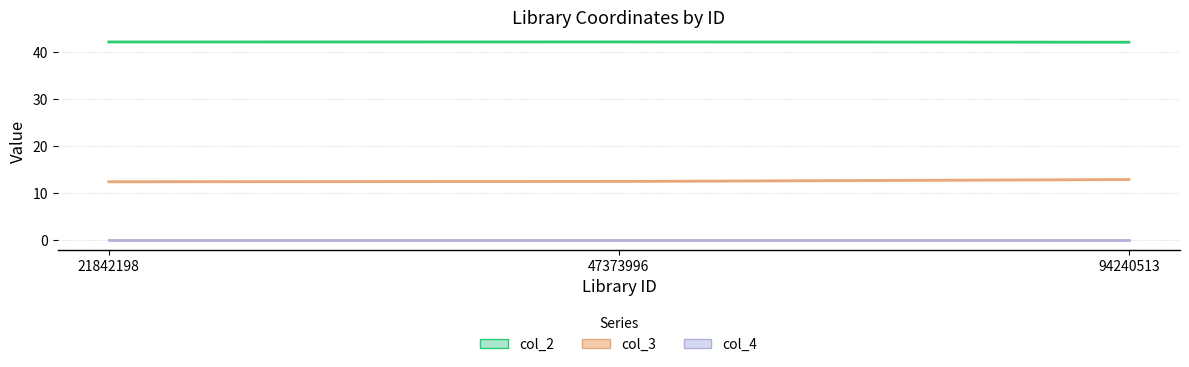

What is the smallest value displayed?

12.3